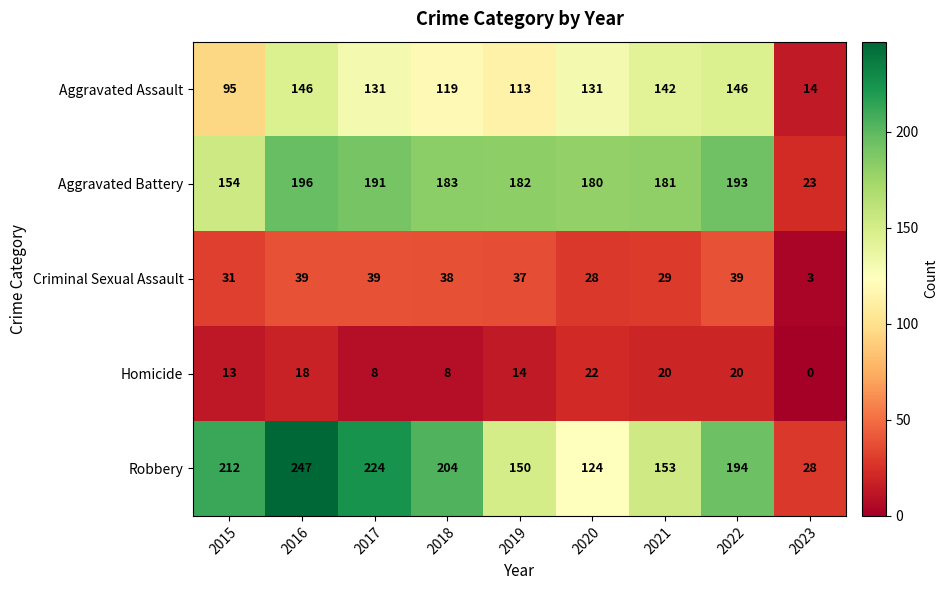

At which category is the sum across all series the highest?

2016